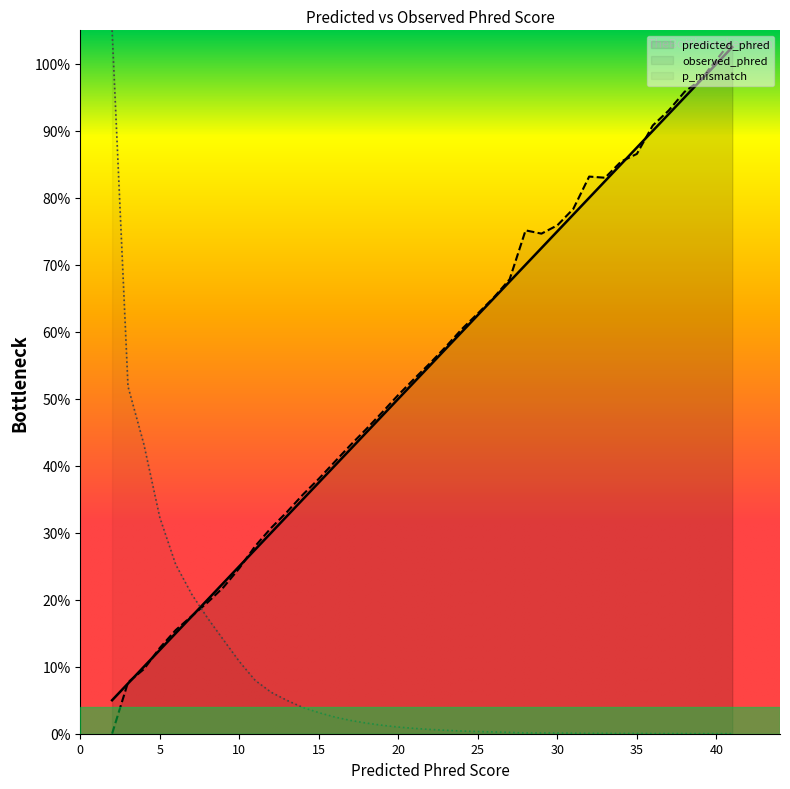

At which category is the sum across all series the highest?

41